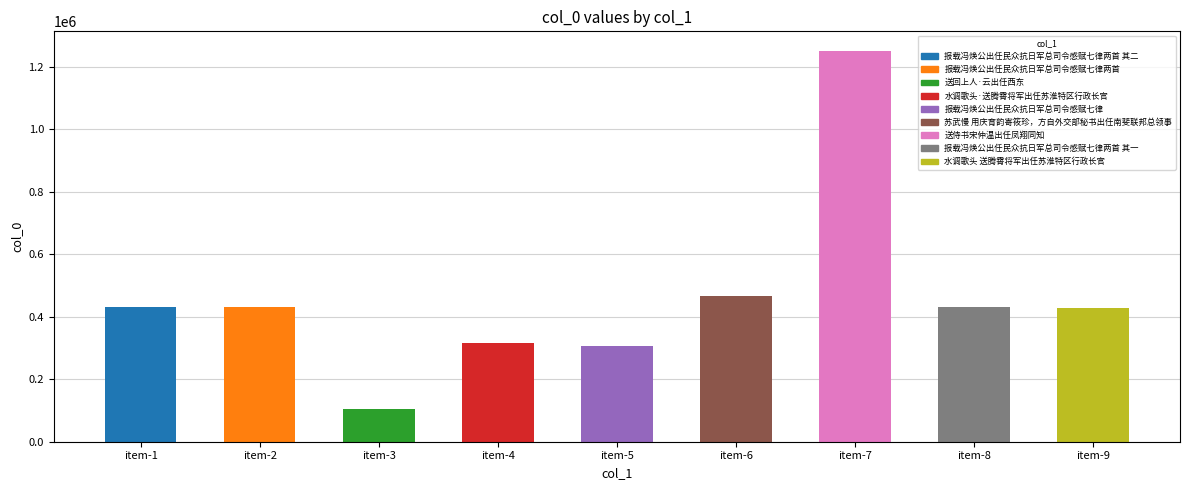

How many values are below 430884?

4